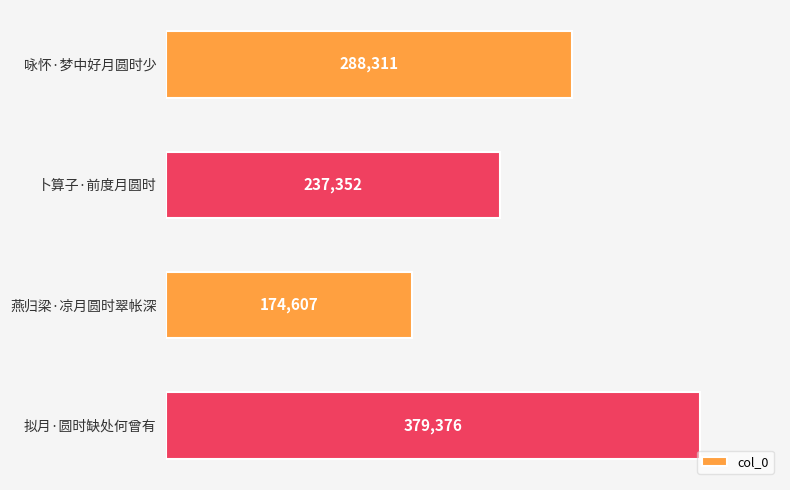

Reading top to bottom, list all the values displayed in this chart.

咏怀·梦中好月圆时少=288311	卜算子·前度月圆时=237352	燕归梁·凉月圆时翠帐深=174607	拟月·圆时缺处何曾有=379376